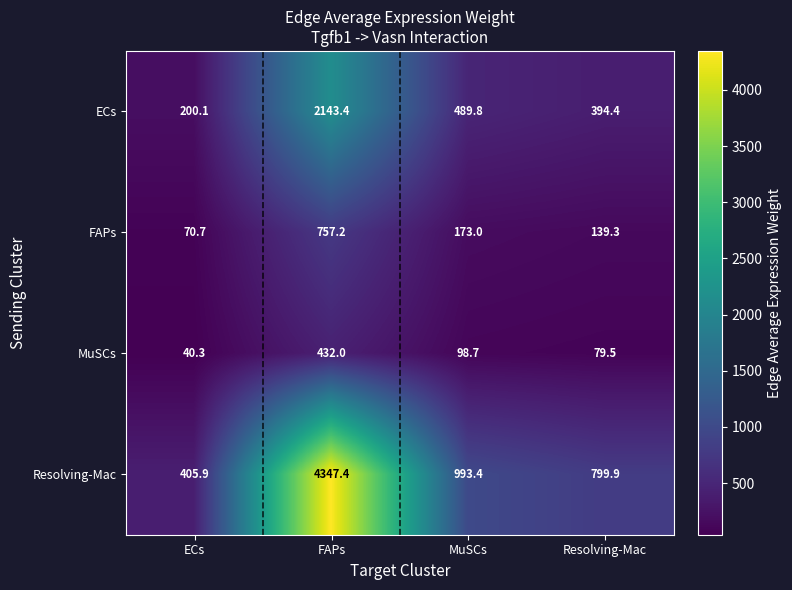

List the series in order of their peak value, highest first.

Resolving-Mac, ECs, FAPs, MuSCs